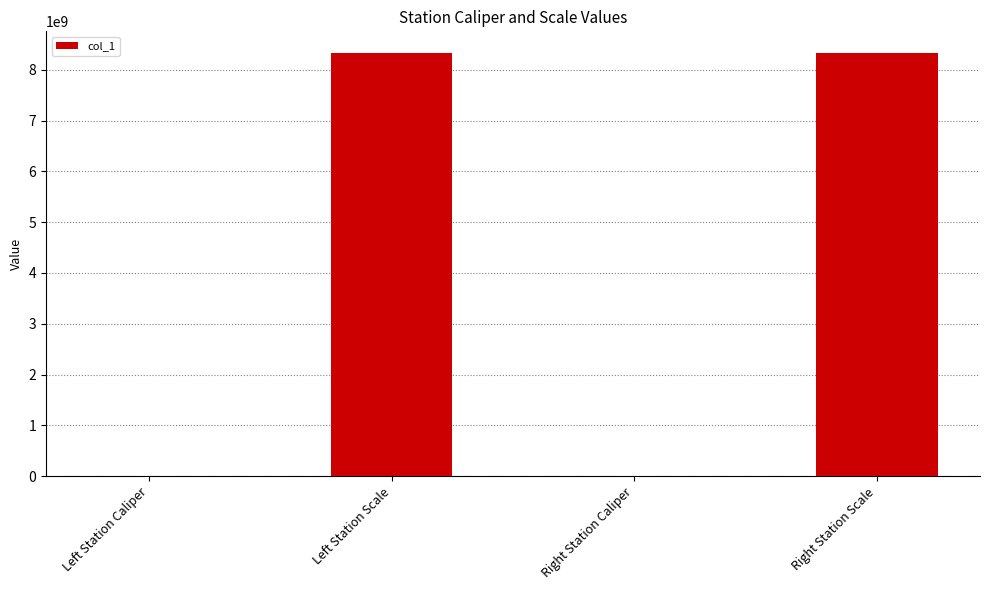

How many distinct data groups are displayed?

1